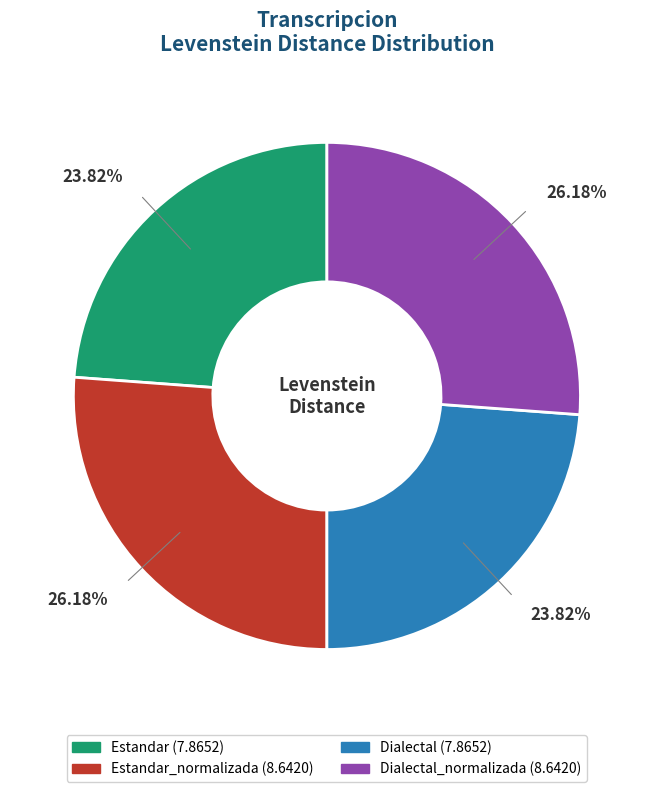

Is there any slice that represents more than half of the pie?

No